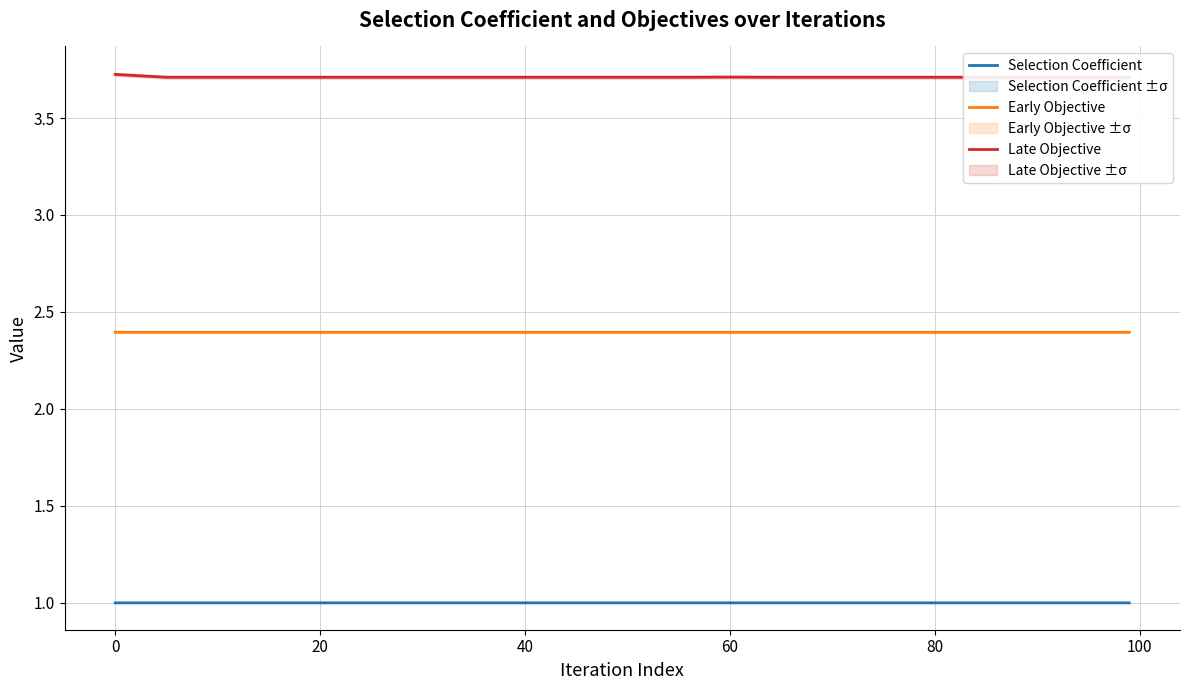

What is the minimum value shown in the chart?

1.0